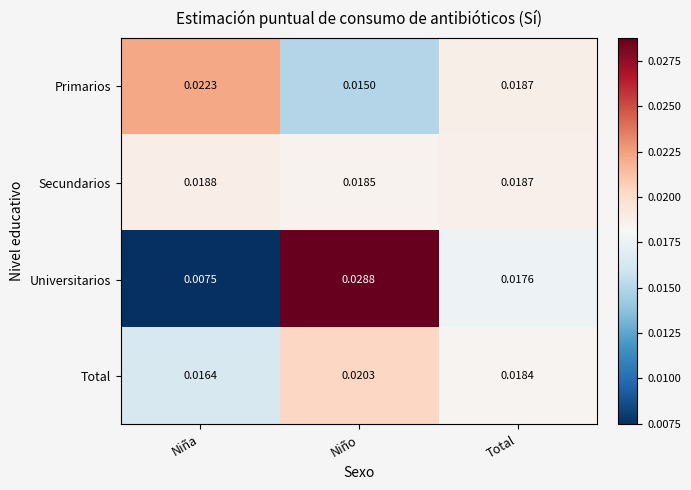

At how many categories does at least one series exceed 0?

3